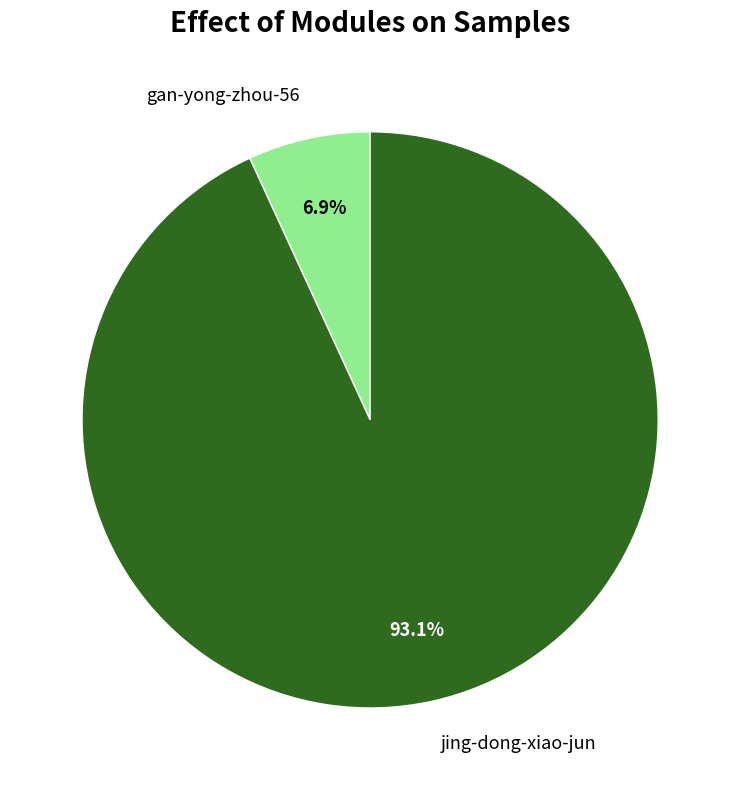

How much of the chart is everything except jing-dong-xiao-jun?

6.9%